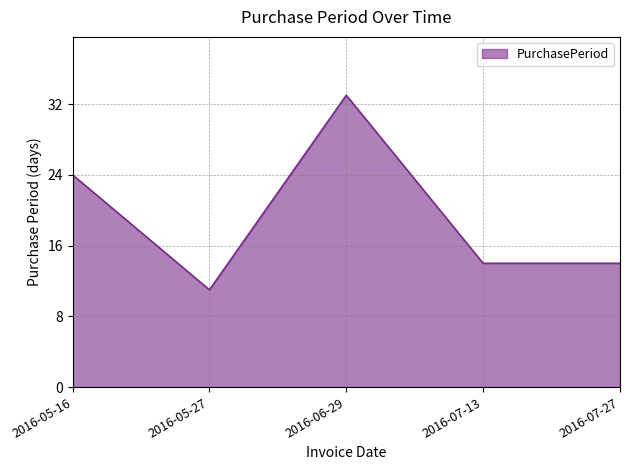

What is the sum of the values at 2016-07-13 and 2016-07-27?

28